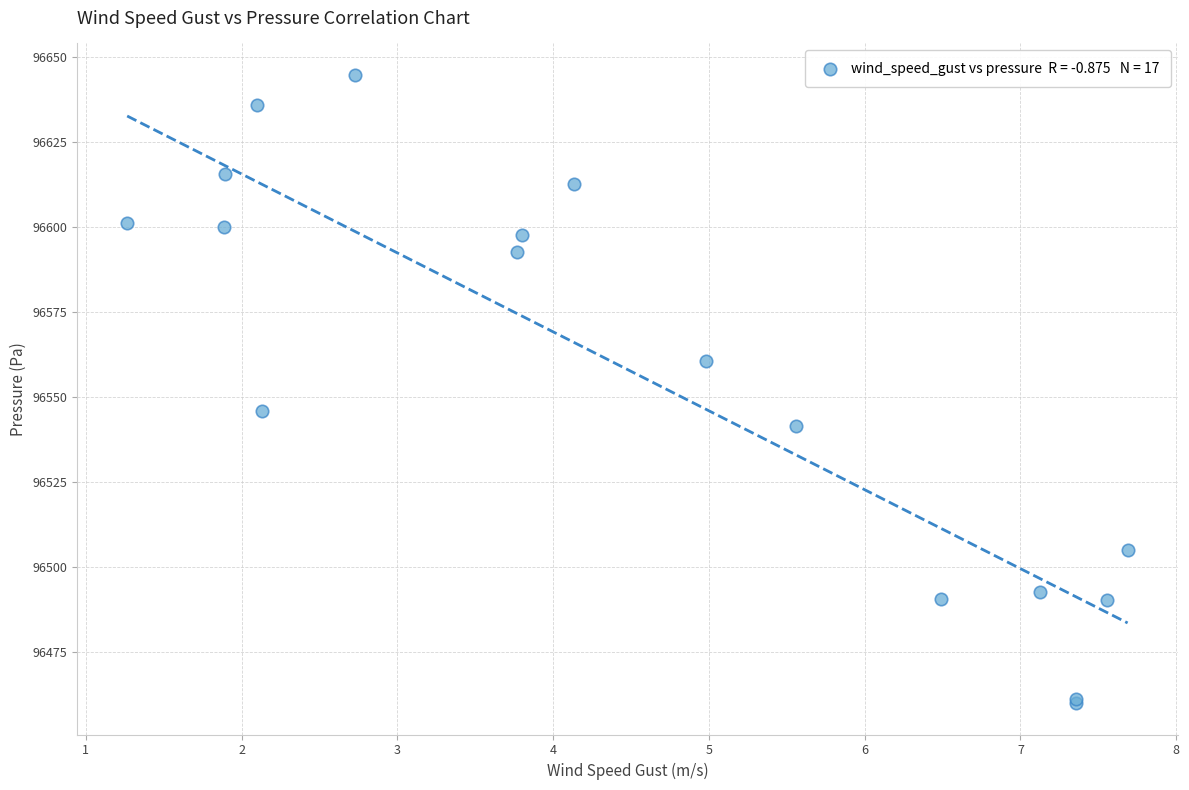

What Y value in the scatter plot is closest to 96552?

96545.9